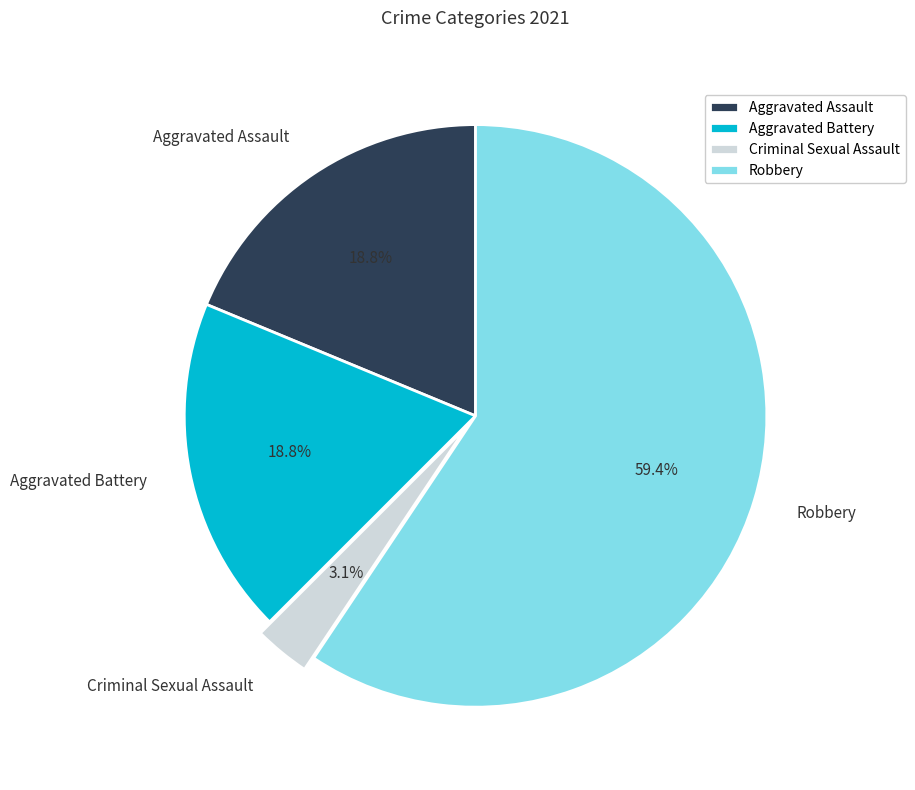

Which category accounts for the majority?

Robbery